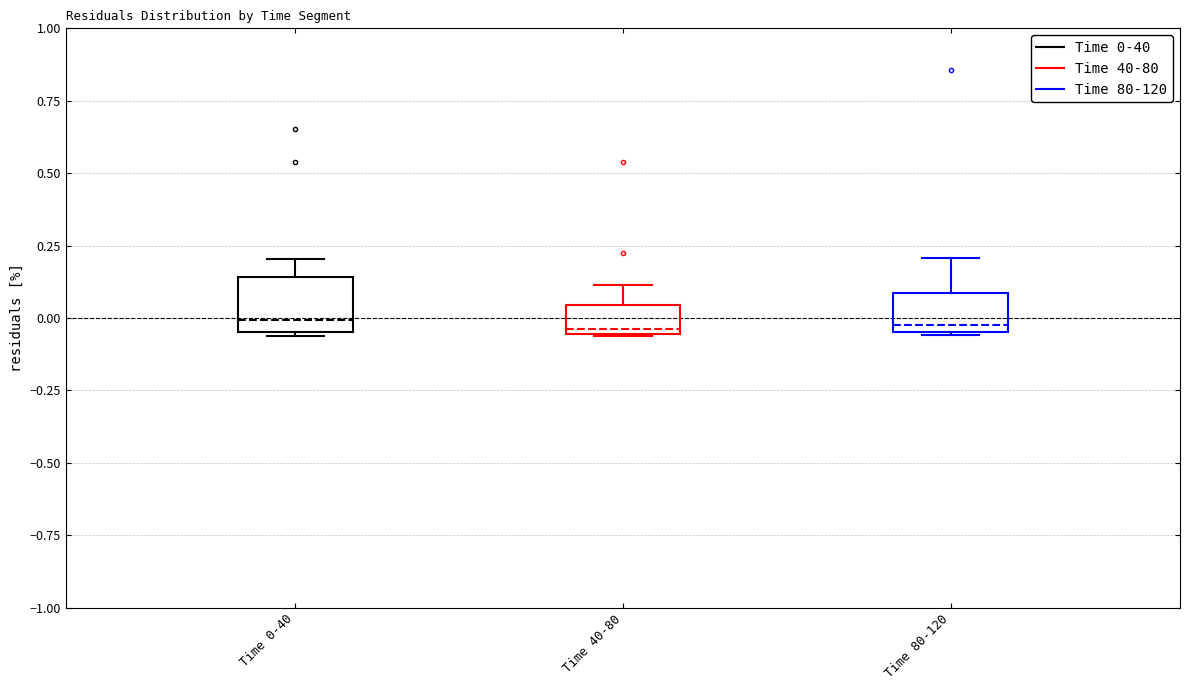

Where is the lower edge of the box for Time 0-40 on the y-axis? The values are not printed on the chart, so give them approximately, as read against the axis.

-0.05